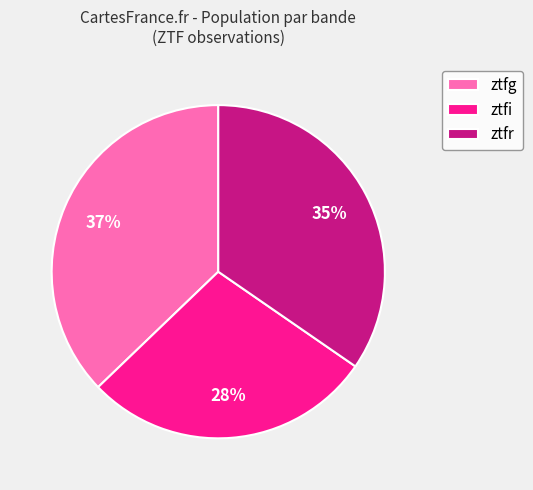

Is the sum of ztfg and ztfi greater than half?

Yes